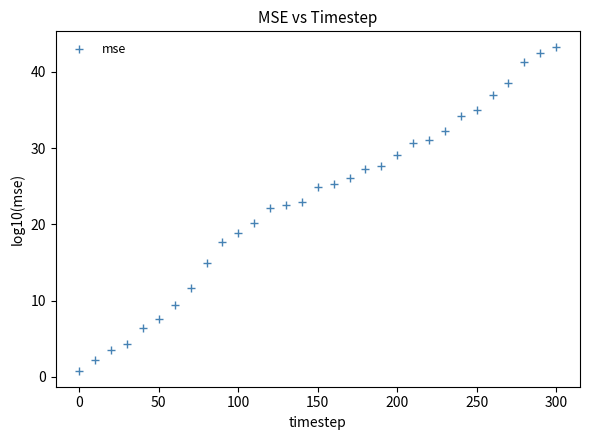

What is the range of Y values (max minus min)?

42.4